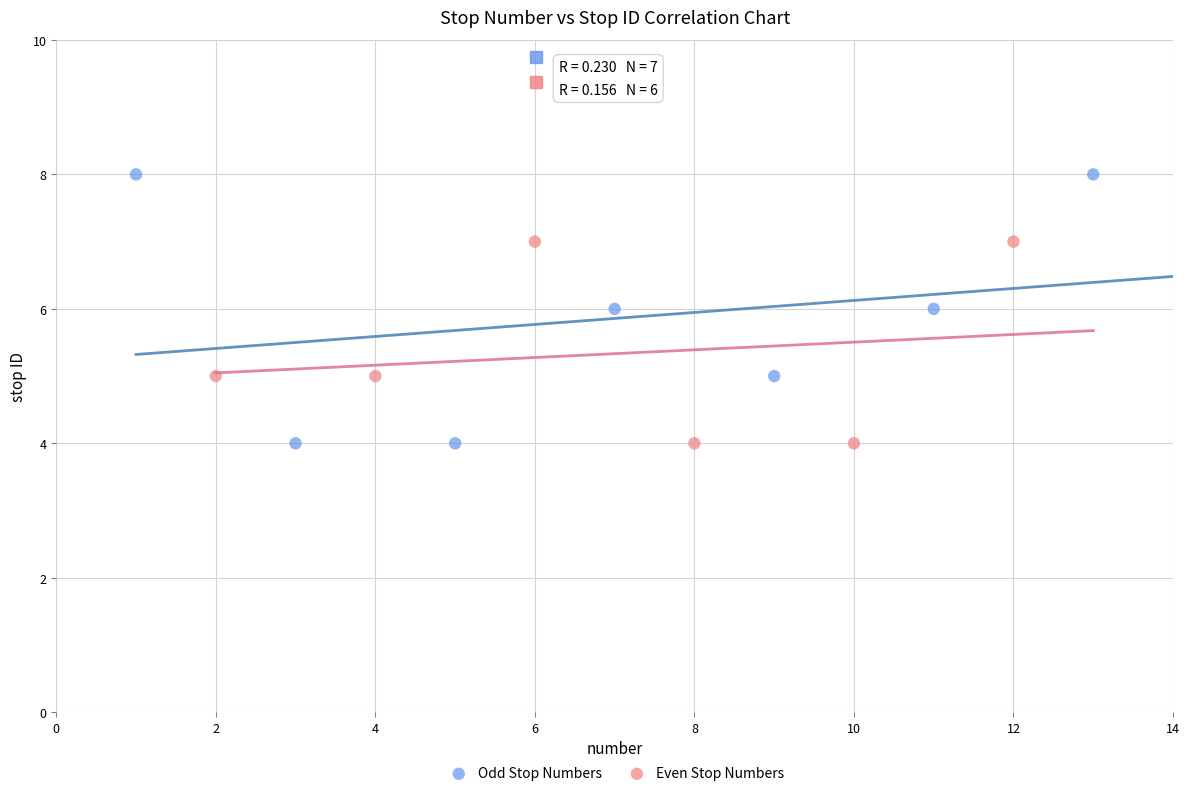

Which series has the widest spread of Y values?

Odd Stop Numbers